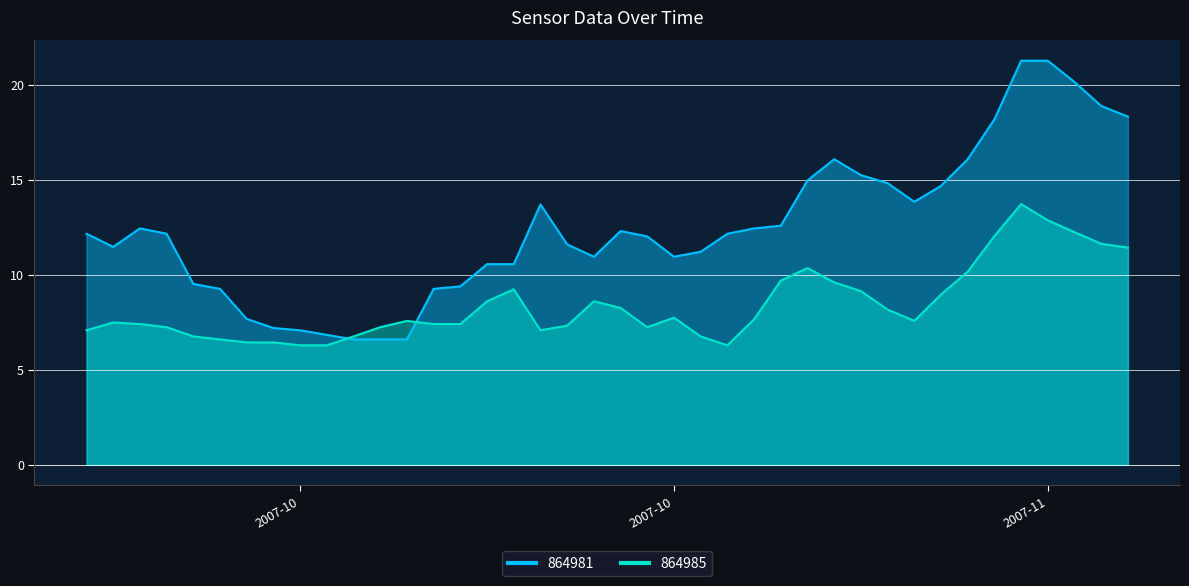

Rank the series by their average value, from highest to lowest.

864981, 864985